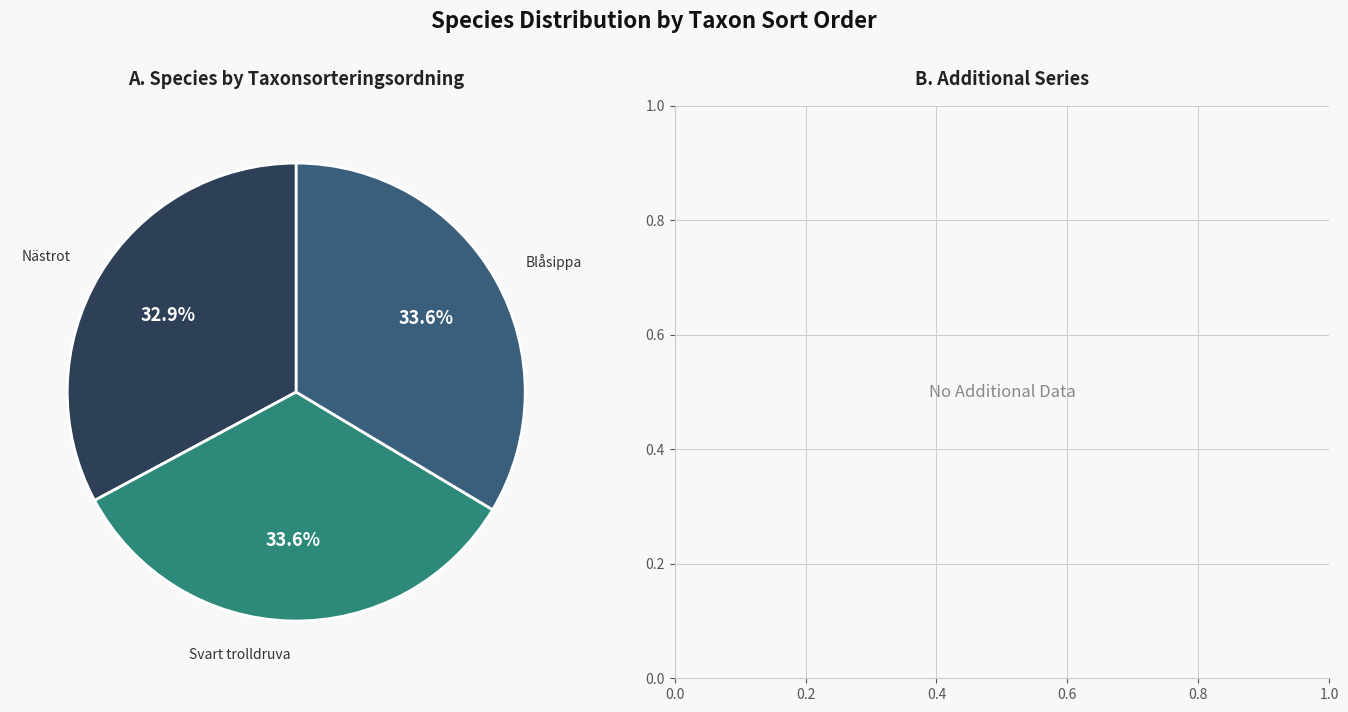

Is there any slice that represents more than half of the pie?

No